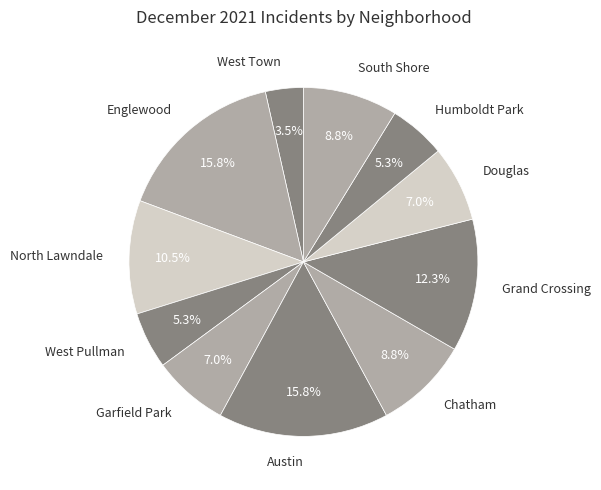

To the nearest percent, what is the difference between the largest and smallest slice percentages?

12%